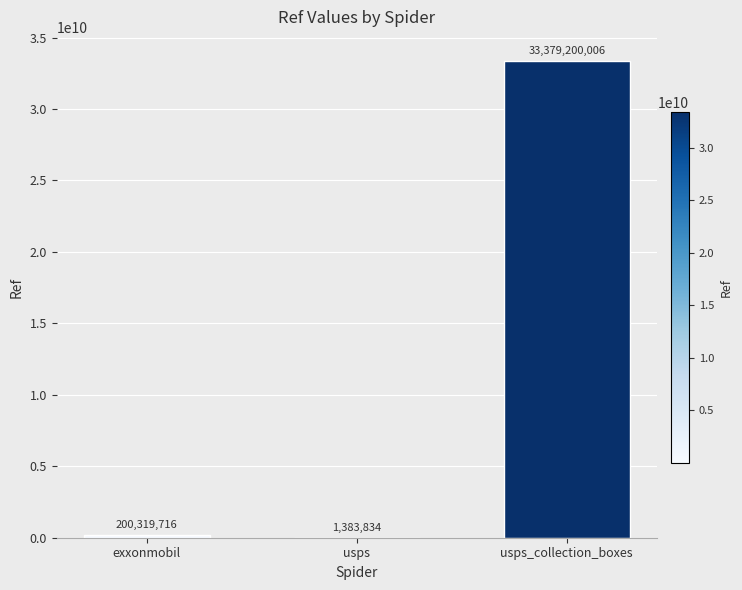

What is the maximum value shown in the chart?

33379200006